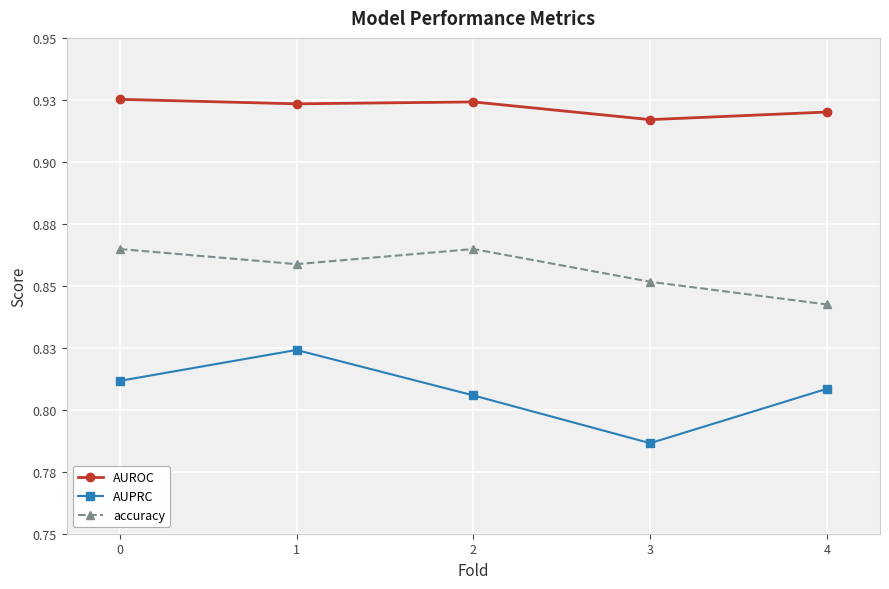

What are all the series names shown in the legend?

AUROC, AUPRC, accuracy